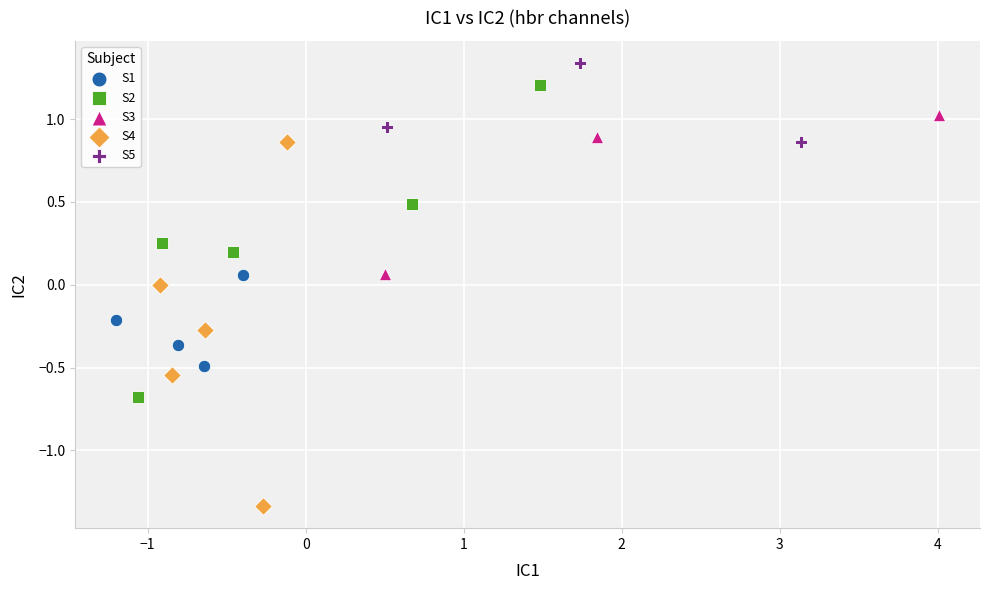

What are all the series names shown in the legend?

S1, S2, S3, S4, S5